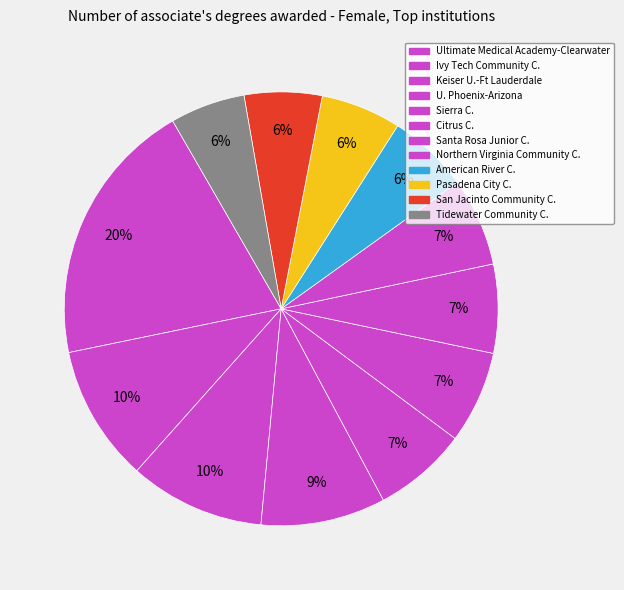

How many segments does this pie chart have?

12